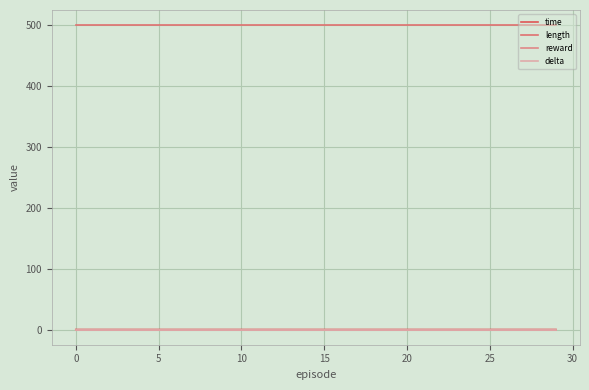

Does the chart display data point markers on the line(s)?

No